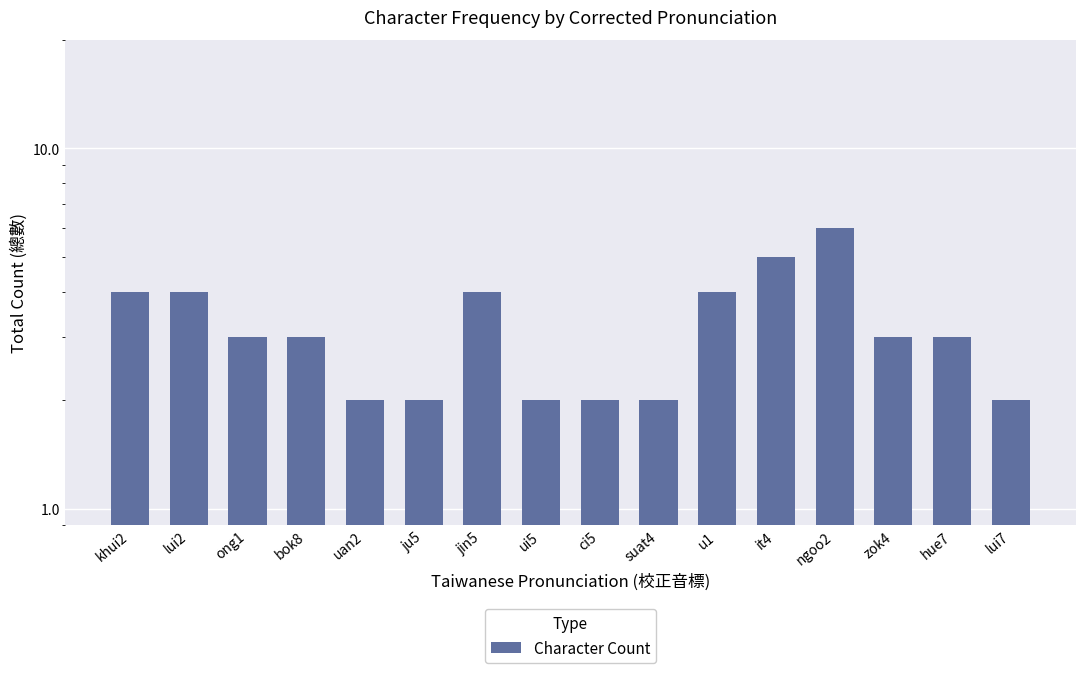

Which category has the lowest value across all series?

uan2